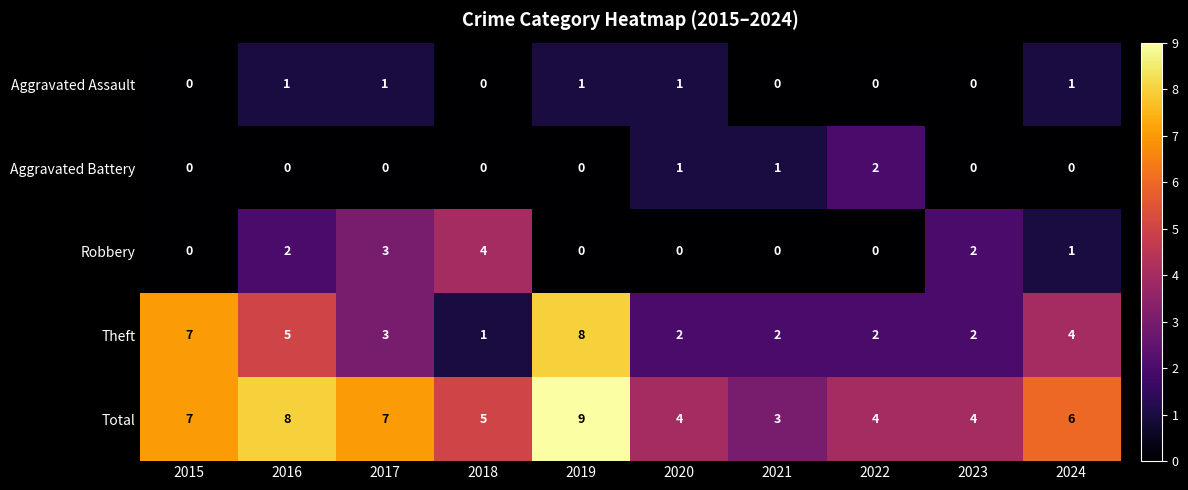

Count the number of categories in the chart.

10